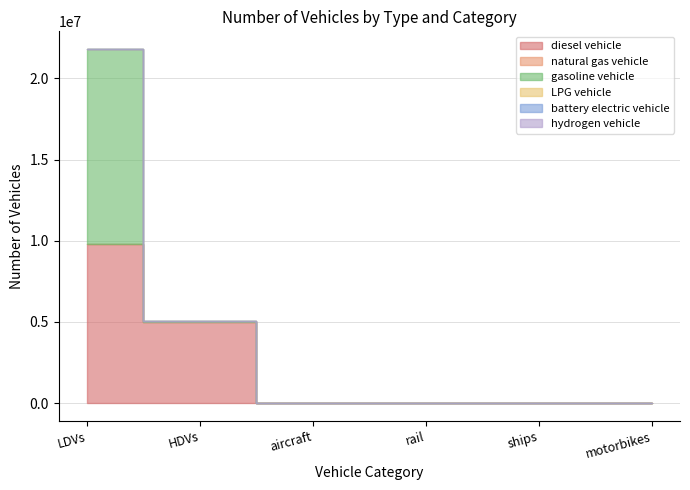

What position from the right is motorbikes?

1